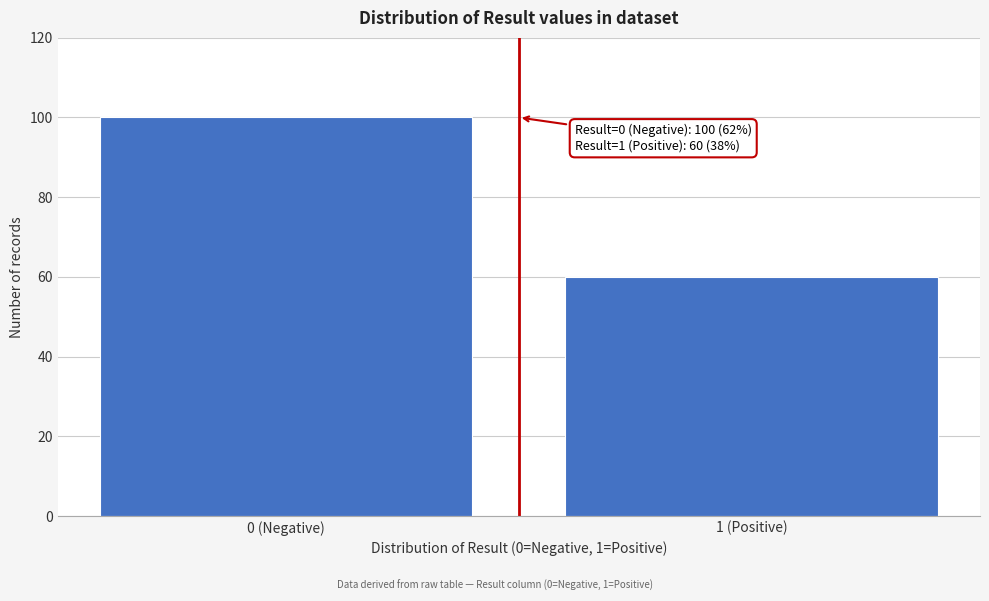

Reading left to right, list all the values displayed in this chart.

0 (Negative)=100	1 (Positive)=60